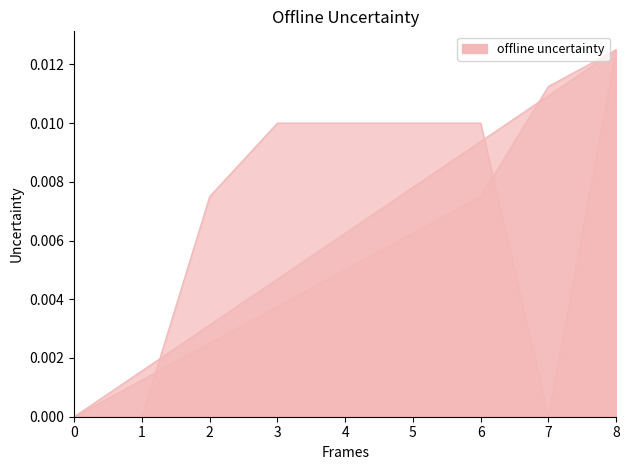

Between 2 and 5, which is larger?

5